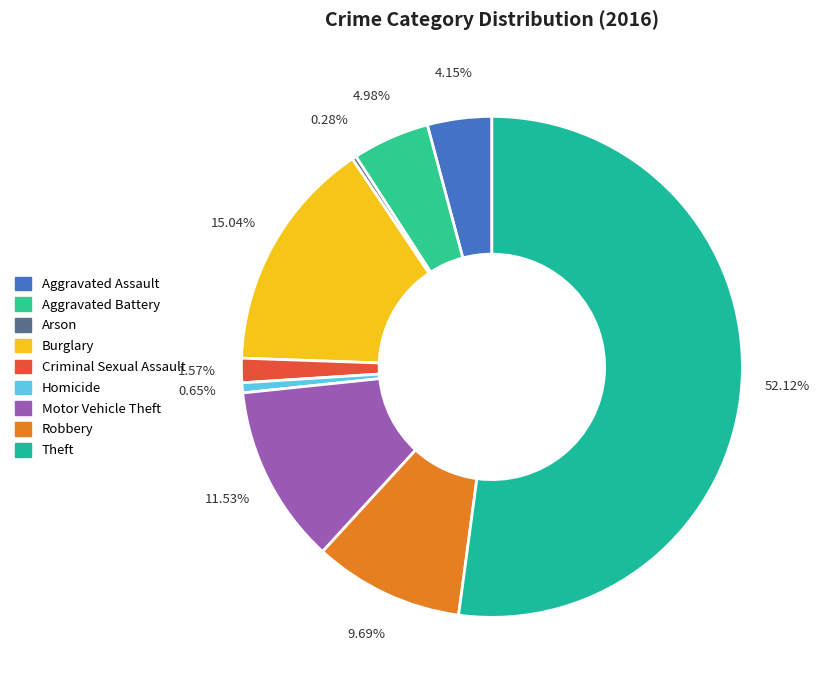

To the nearest percent, what is the combined percentage of Motor Vehicle Theft and Robbery?

21%